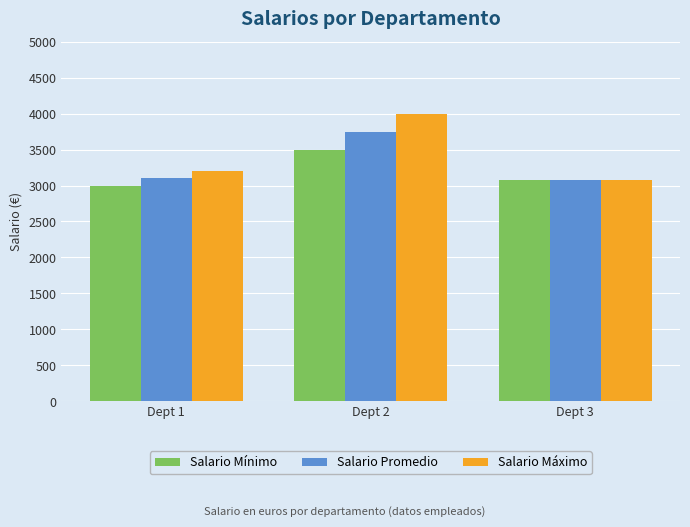

Which series has the widest spread of values?

Salario Máximo